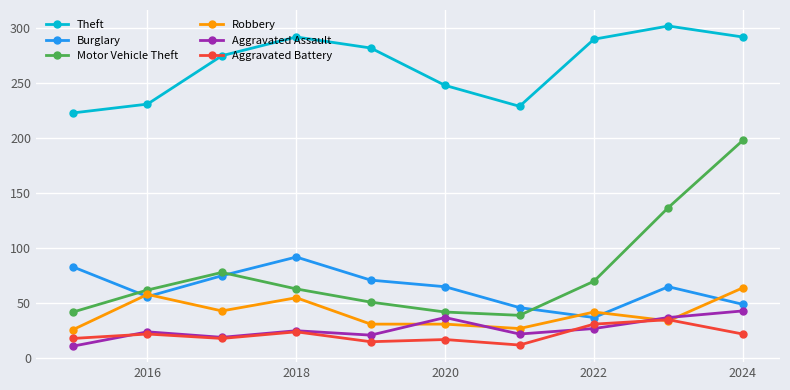

In Theft, how many points are lower than both neighbors (excluding endpoints)?

1